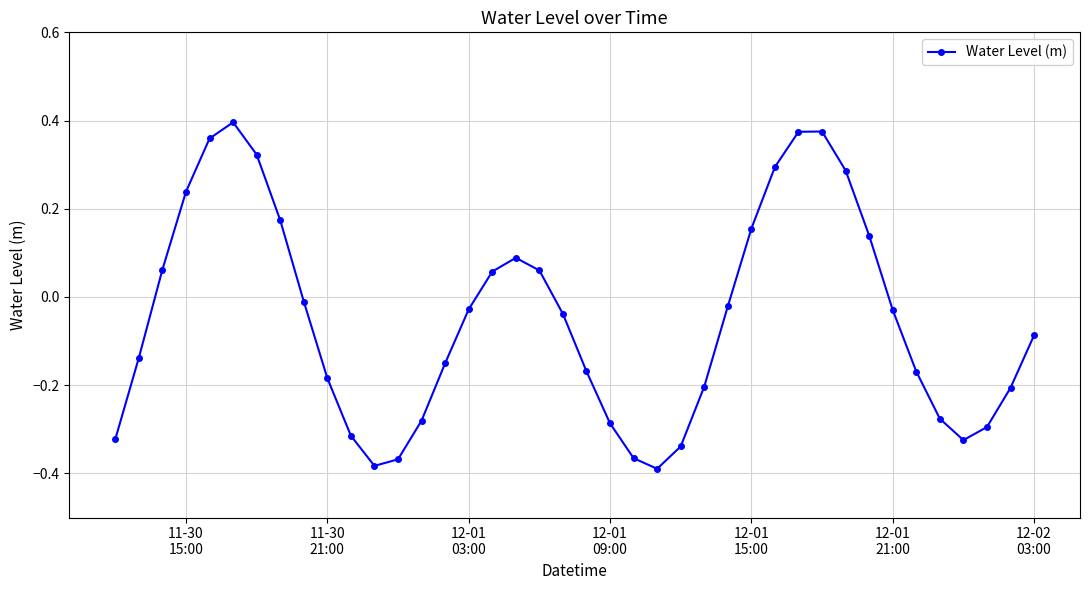

True or false: the data has more than 2 interior local peaks.

True